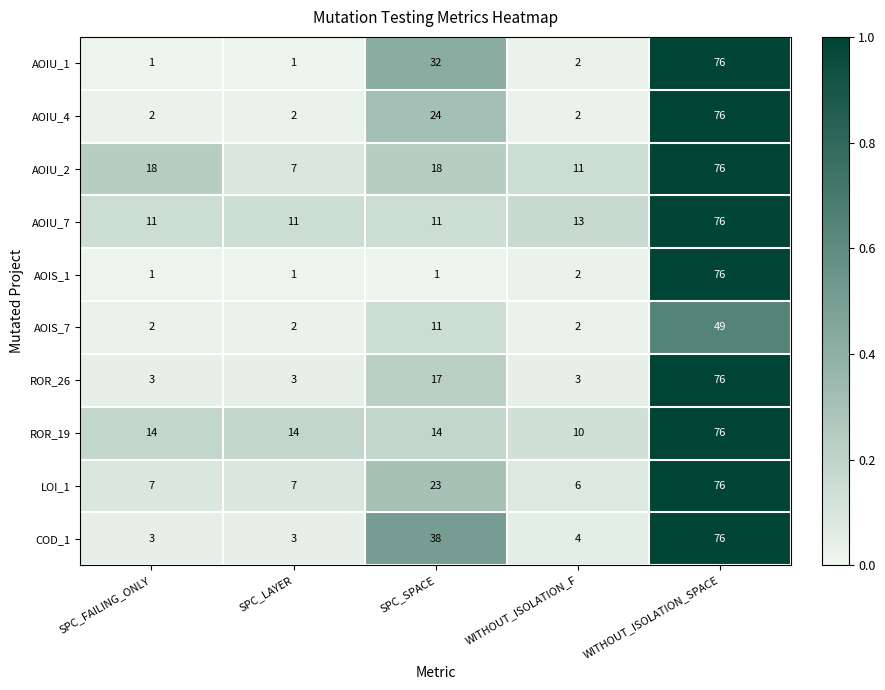

What is the greatest value displayed?

76